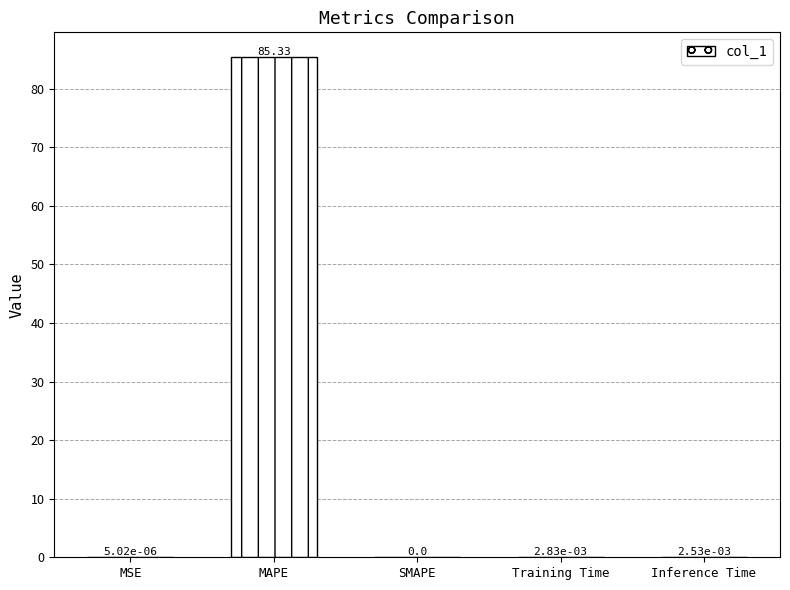

What is the sum of all values?

85.3